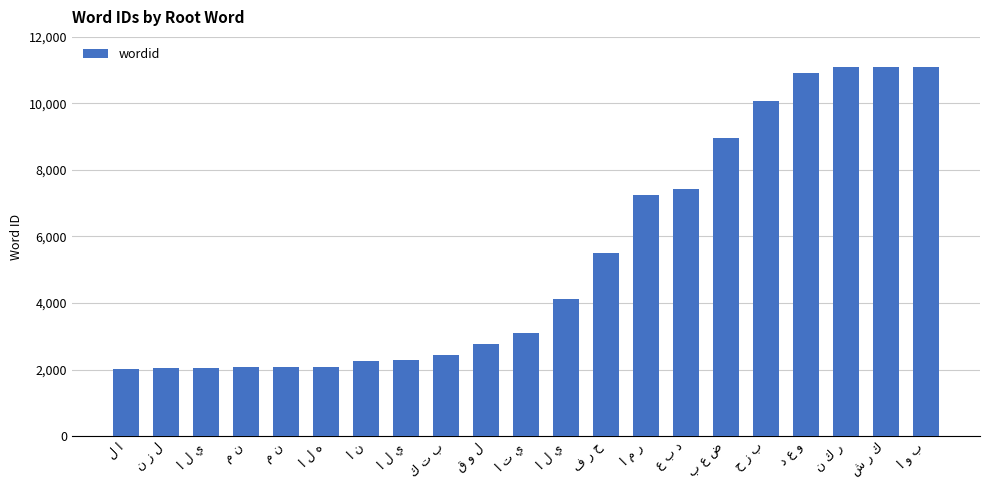

The chart shows a value of 11994 at ع ب د. True or false?

False